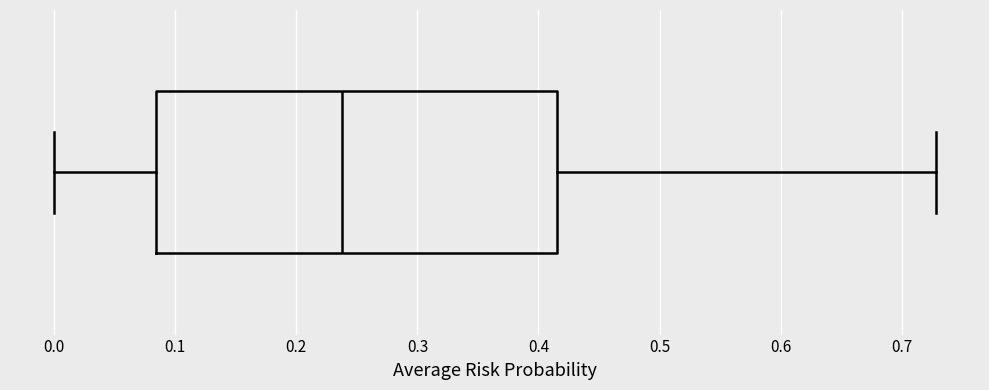

Where does the right whisker of the box end on the x-axis? The values are not printed on the chart, so give them approximately, as read against the axis.

0.73